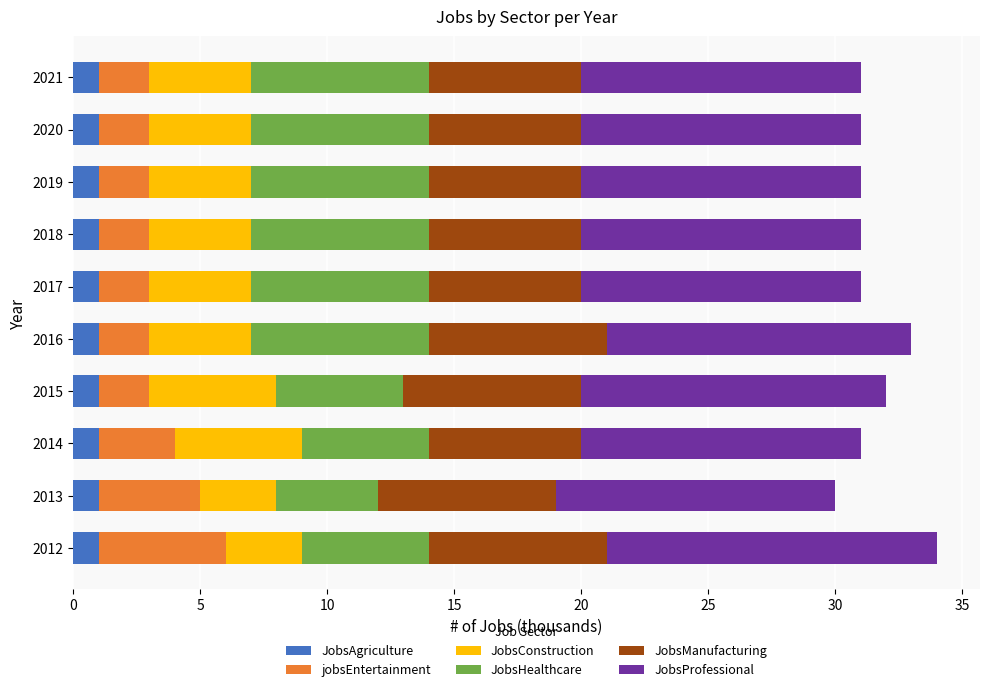

What is the total value across all series at 2021?

31